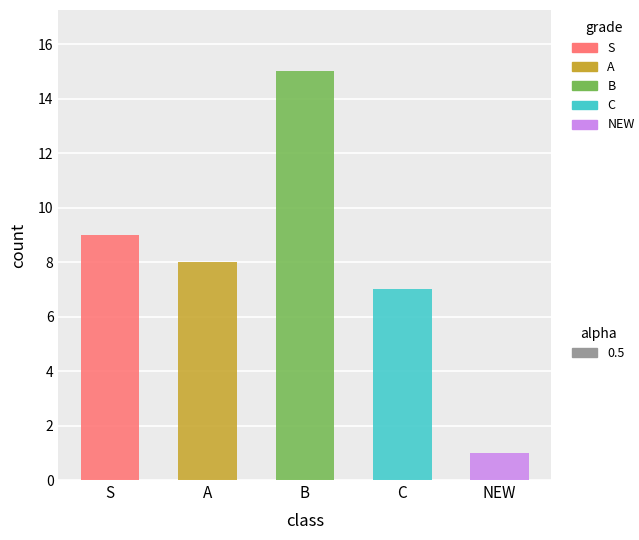

True or false: the data shows 2 at NEW.

False